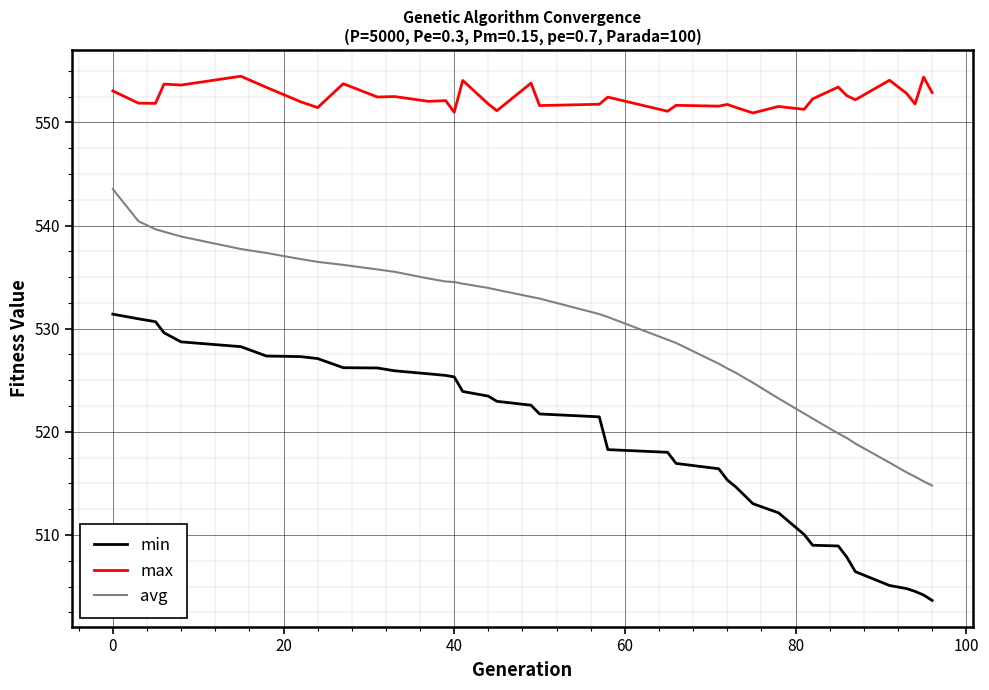

What is the difference between the maximum and minimum values in the max series?

3.6